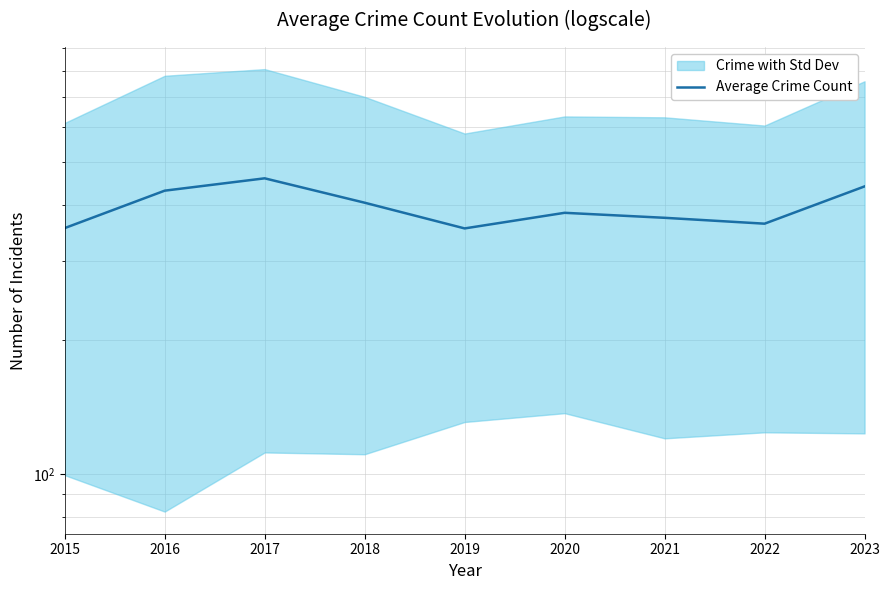

List the labels in order of value, smallest first.

2019, 2015, 2022, 2021, 2020, 2018, 2016, 2023, 2017